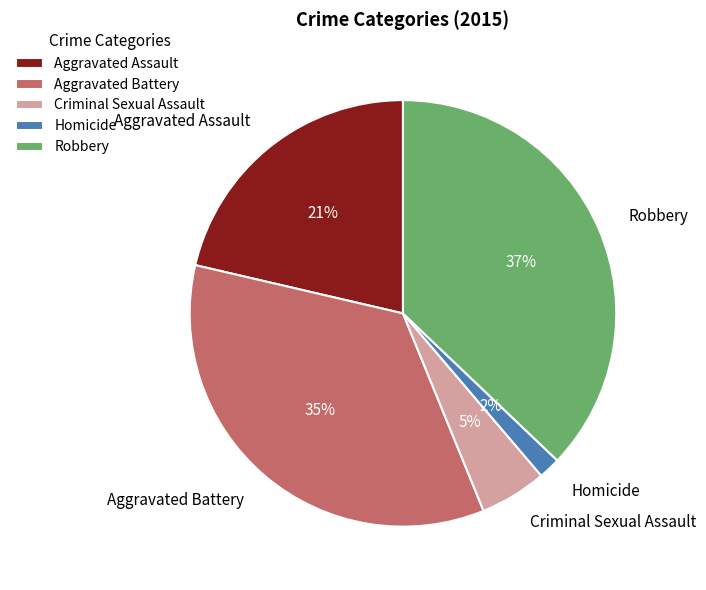

Does Homicide represent more than half of the total?

No